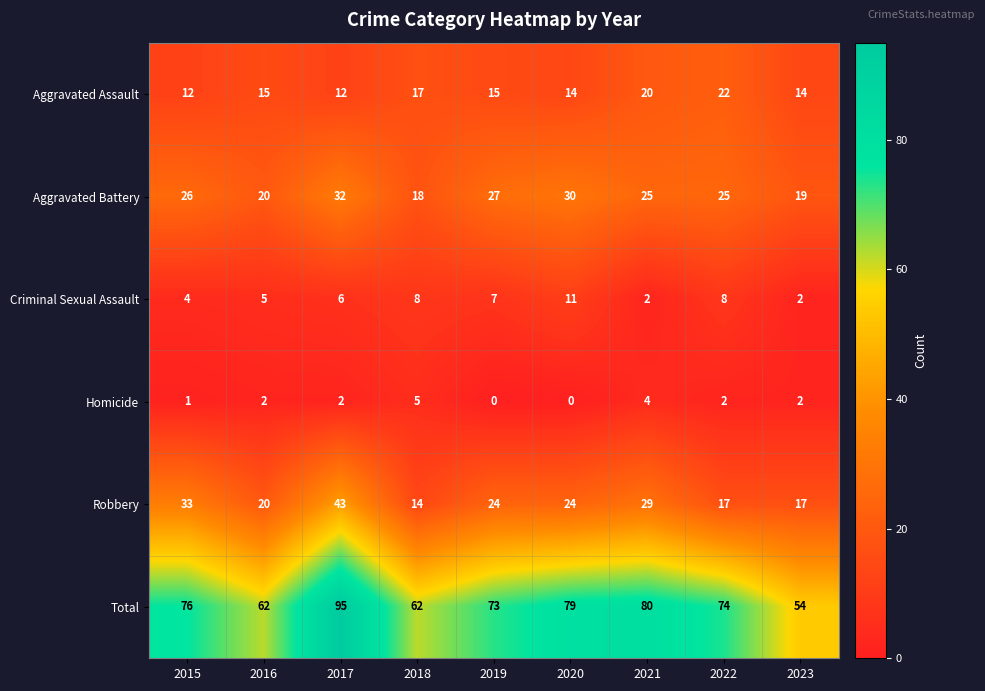

What is the lowest value of the Total series?

54